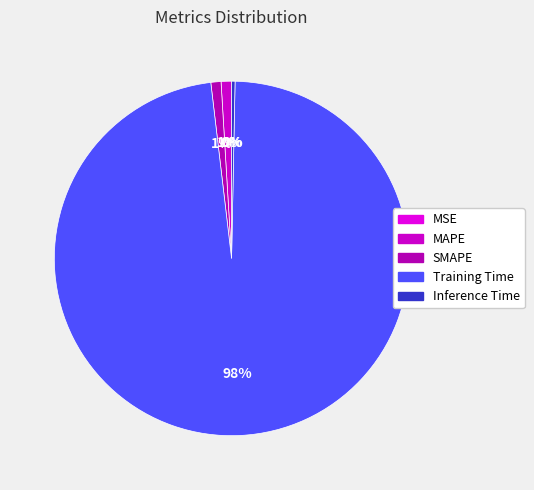

Does any single category account for the majority?

Yes